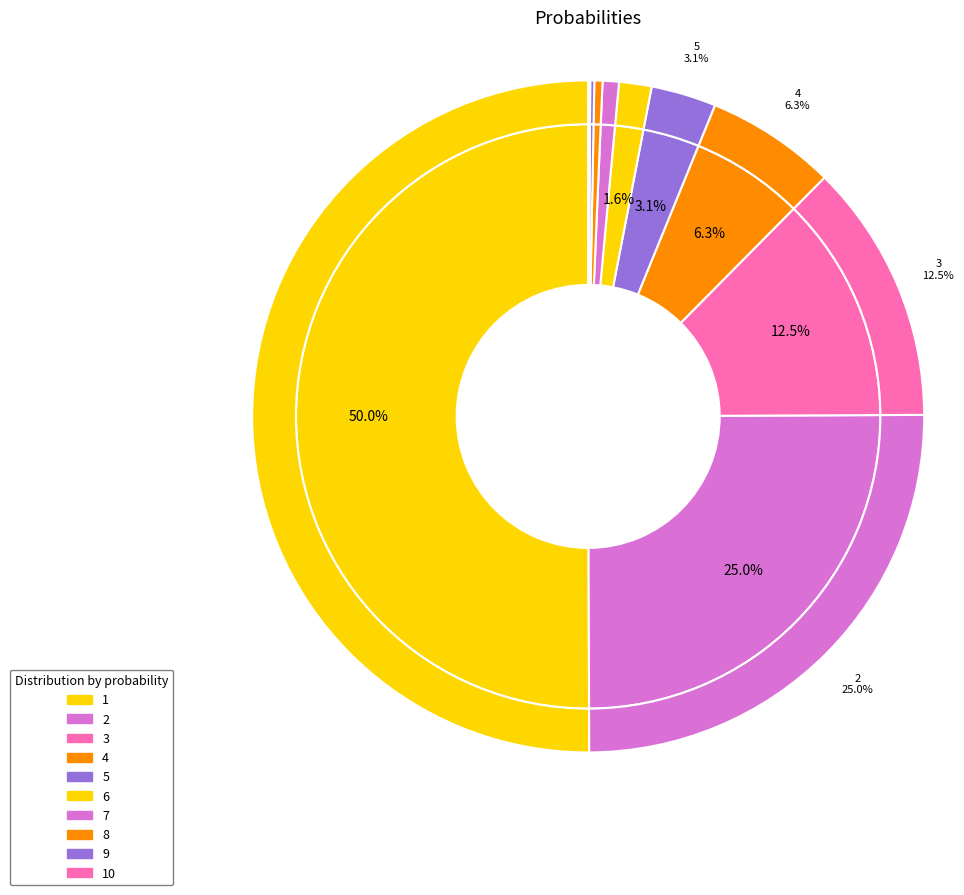

To the nearest percent, what is the average slice percentage?

10%